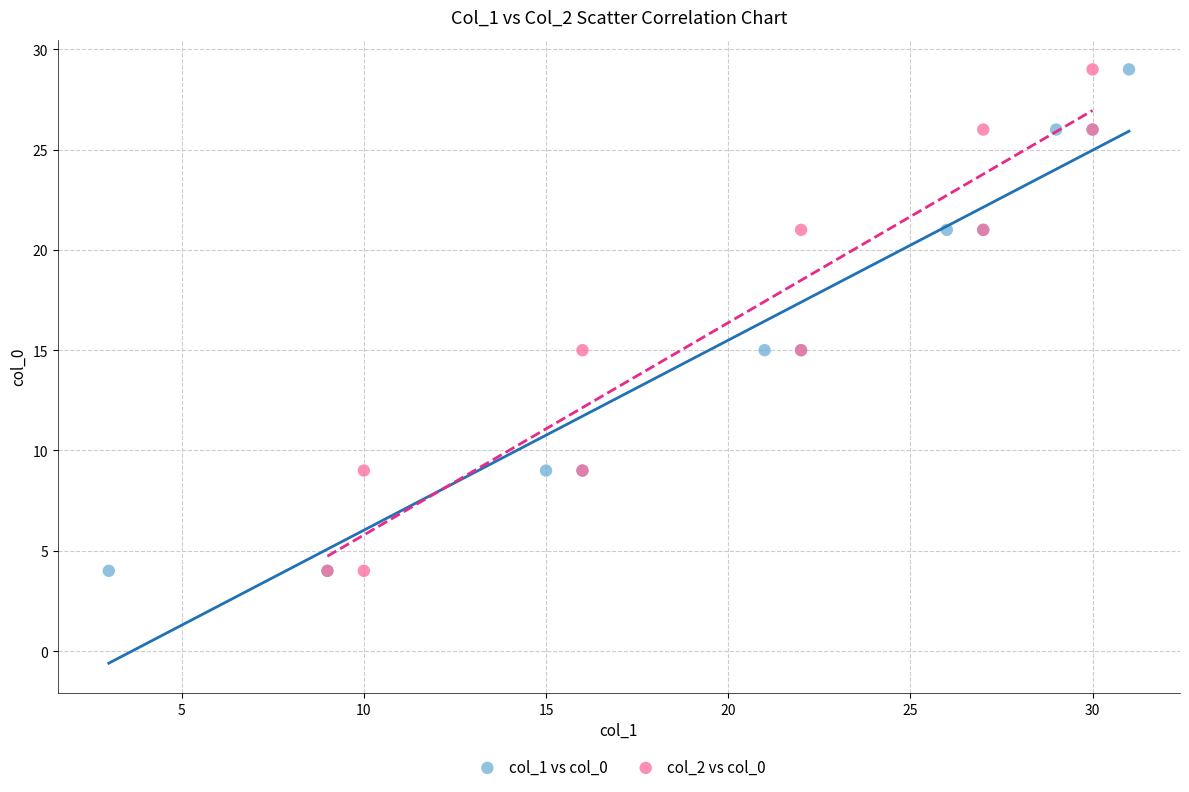

What are all the series names shown in the legend?

col_1 vs col_0, col_2 vs col_0